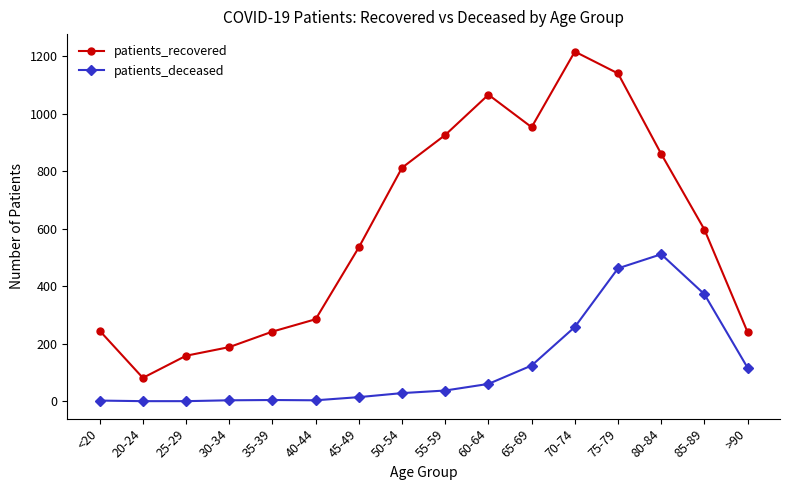

What are all the series names shown in the legend?

patients_recovered, patients_deceased